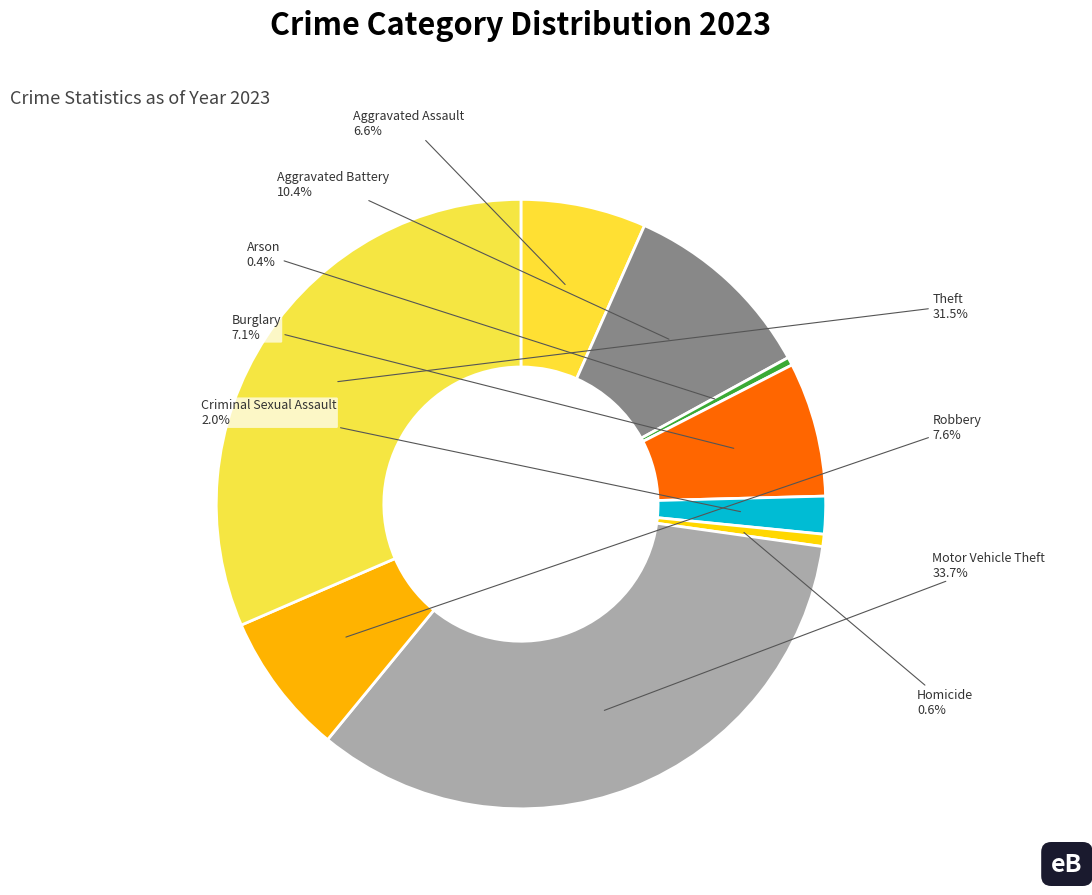

Do Arson and Motor Vehicle Theft together represent more than half of the pie?

No